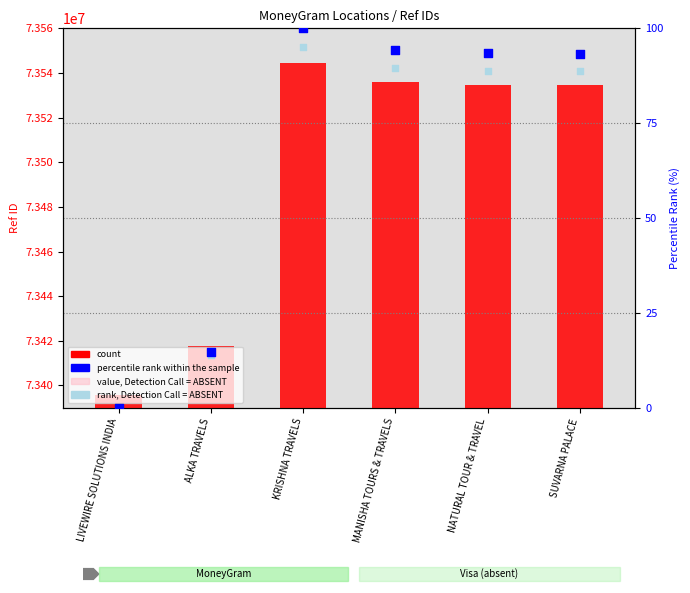

Which series has the largest total across all categories?

count